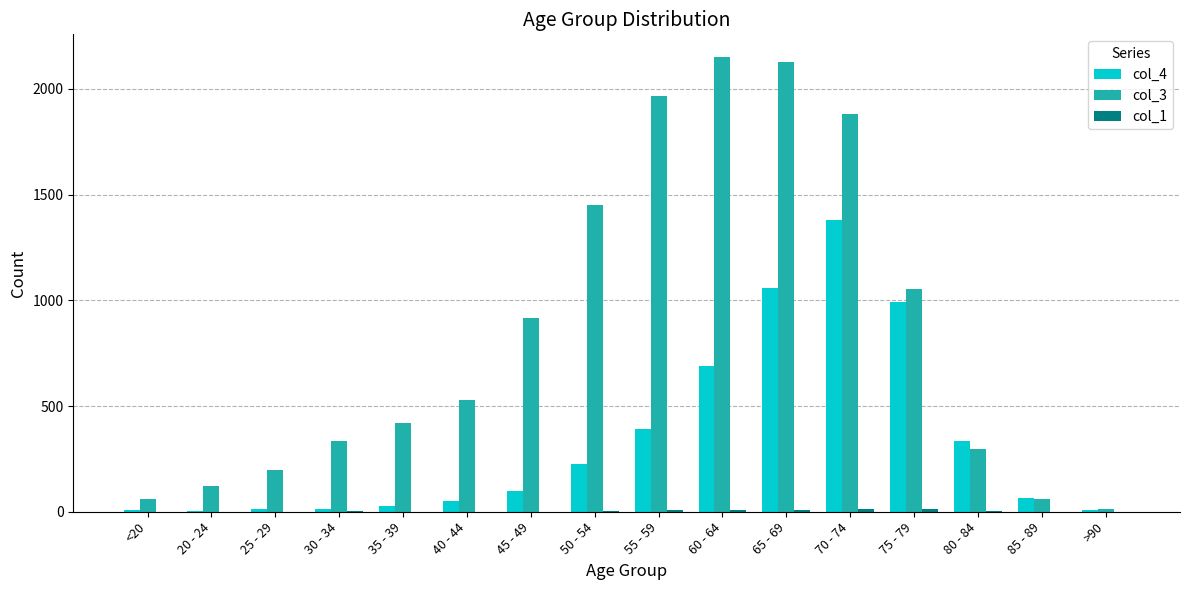

Which series has the largest total across all categories?

col_3